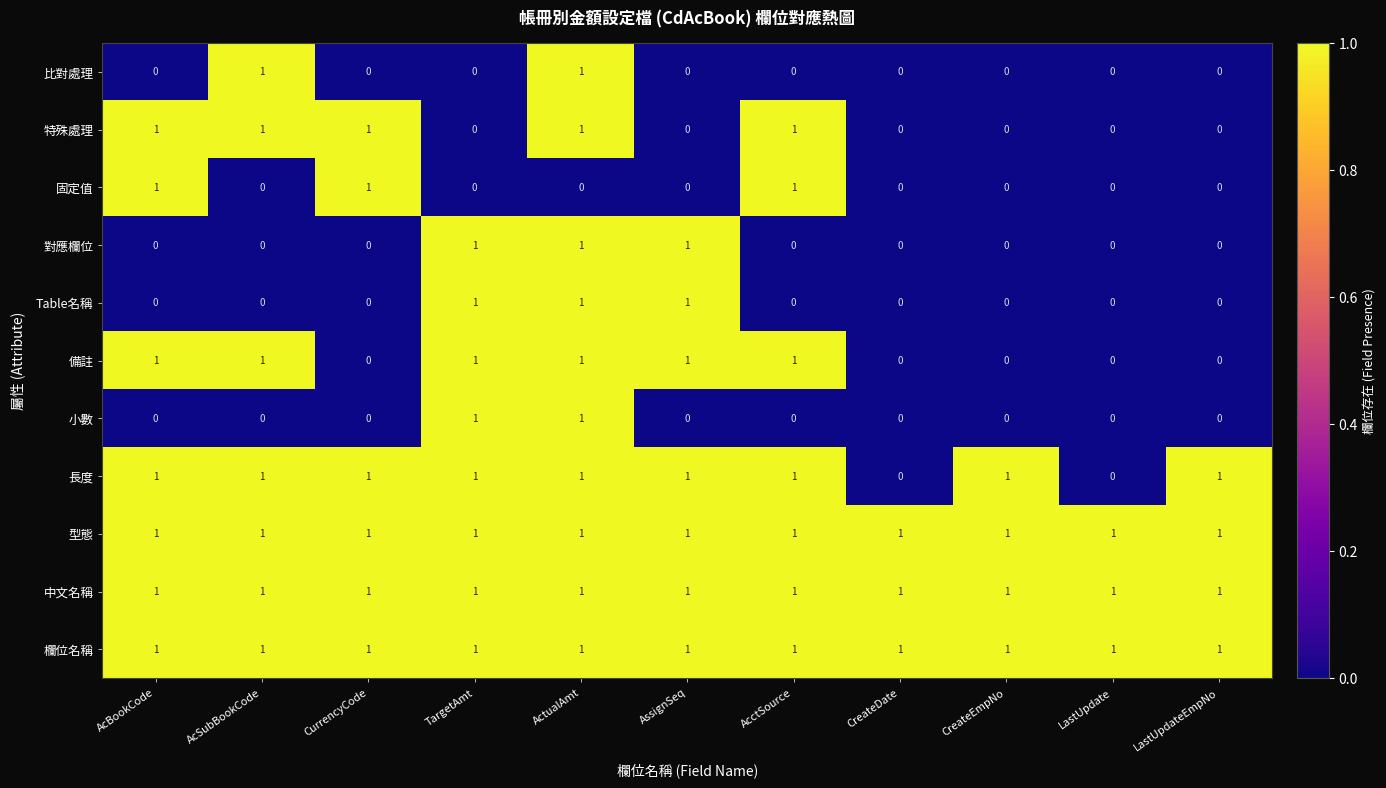

Between AcBookCode and CurrencyCode, which series saw the biggest shift?

備註